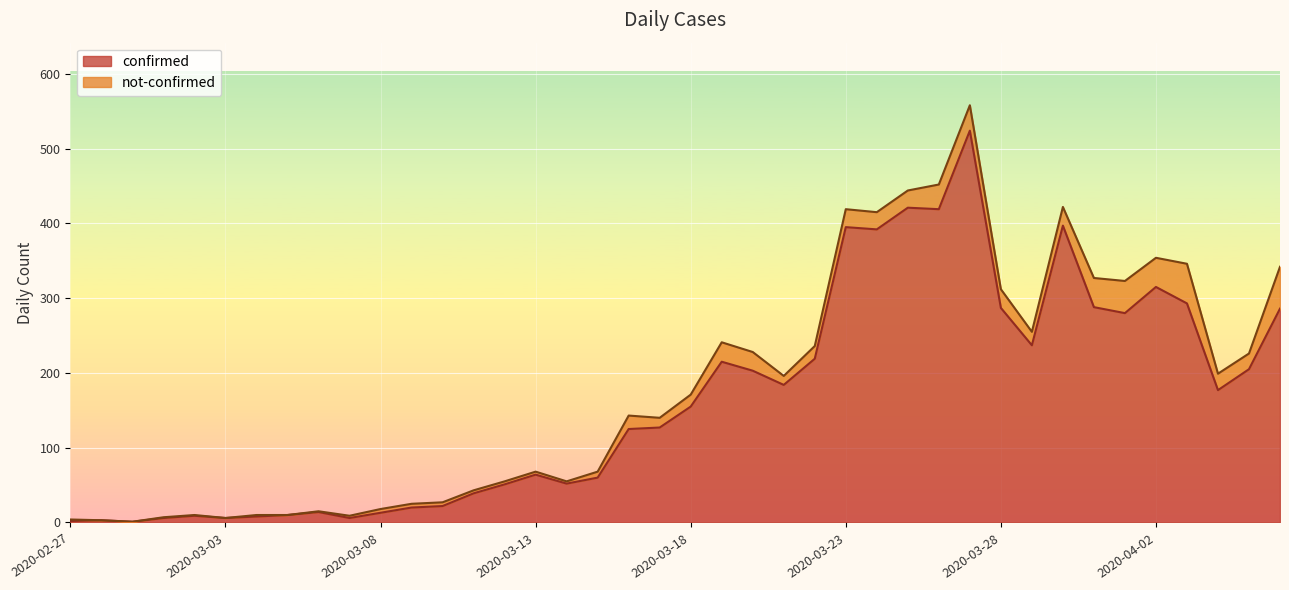

Reading left to right, what are all the values shown in this chart?

2020-02-27=2	2020-02-28=3	2020-02-29=1	2020-03-01=6	2020-03-02=9	2020-03-03=6	2020-03-04=8	2020-03-05=10	2020-03-06=14	2020-03-07=6	2020-03-08=13	2020-03-09=20	2020-03-10=22	2020-03-11=39	2020-03-12=51	2020-03-13=64	2020-03-14=52	2020-03-15=60	2020-03-16=125	2020-03-17=127	2020-03-18=155	2020-03-19=215	2020-03-20=203	2020-03-21=184	2020-03-22=219	2020-03-23=395	2020-03-24=392	2020-03-25=421	2020-03-26=419	2020-03-27=524	2020-03-28=287	2020-03-29=237	2020-03-30=397	2020-03-31=288	2020-04-01=280	2020-04-02=315	2020-04-03=293	2020-04-04=177	2020-04-05=205	2020-04-06=286